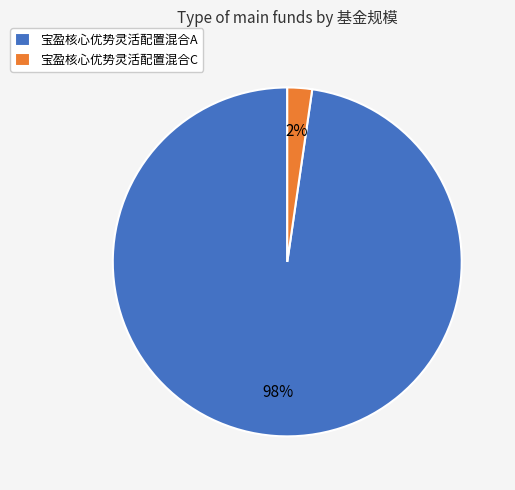

Do 宝盈核心优势灵活配置混合A and 宝盈核心优势灵活配置混合C together represent more than half of the pie?

Yes